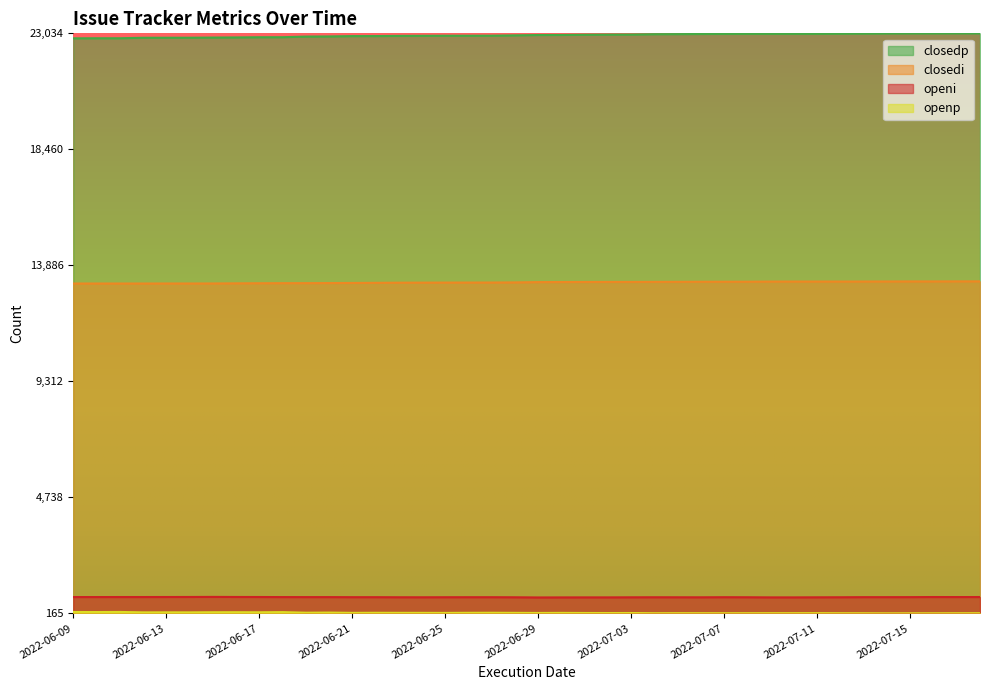

Rank the series at 2022-06-30 from highest to lowest value.

closedp, closedi, openi, openp